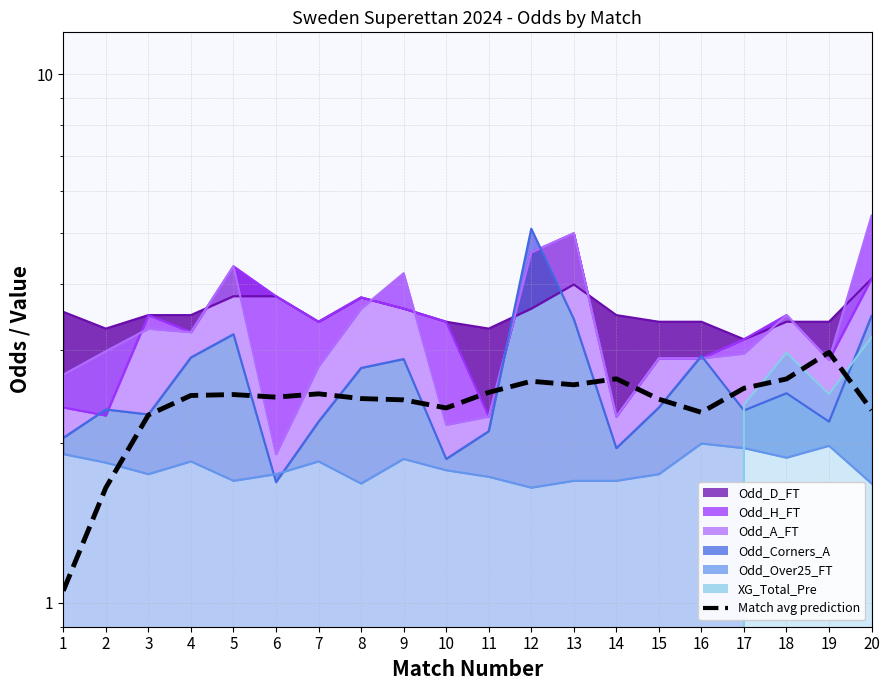

Reading left to right, list all the values displayed in this chart.

1=1.1	2=1.6	3=2.3	4=2.5	5=2.5	6=2.4	7=2.5	8=2.4	9=2.4	10=2.3	11=2.5	12=2.6	13=2.6	14=2.7	15=2.4	16=2.3	17=2.5	18=2.6	19=3.0	20=2.3